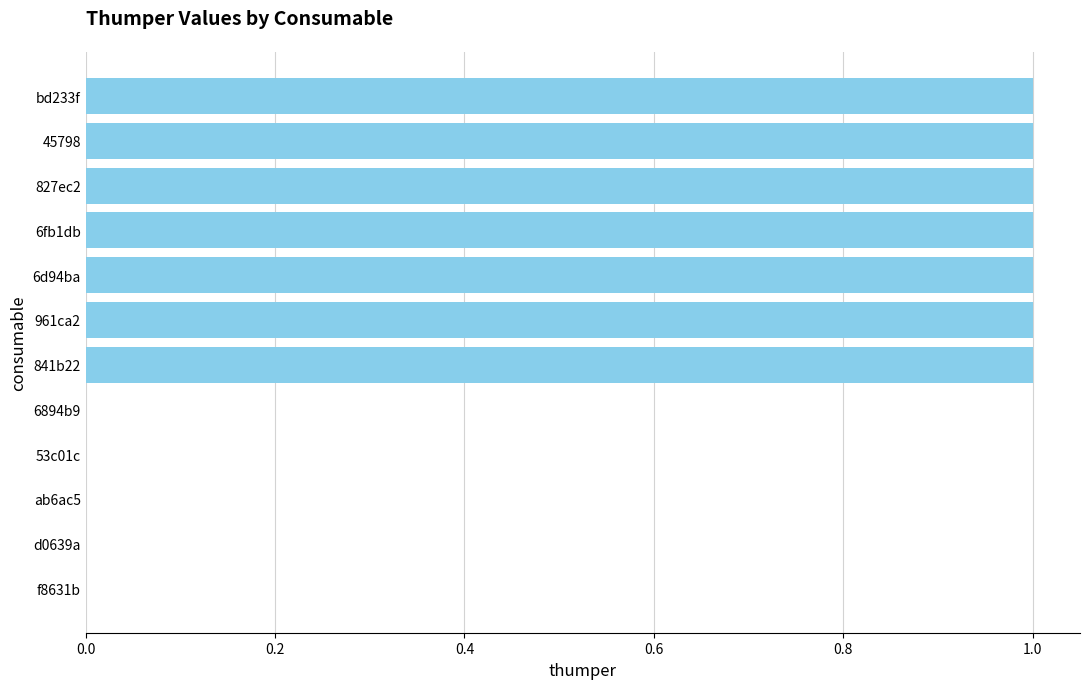

What is the average value?

1